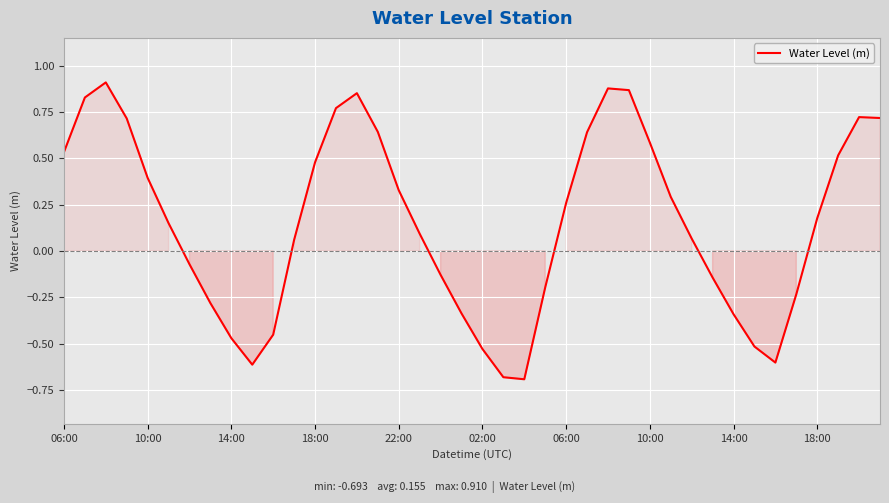

What is the minimum value shown in the chart?

-0.7